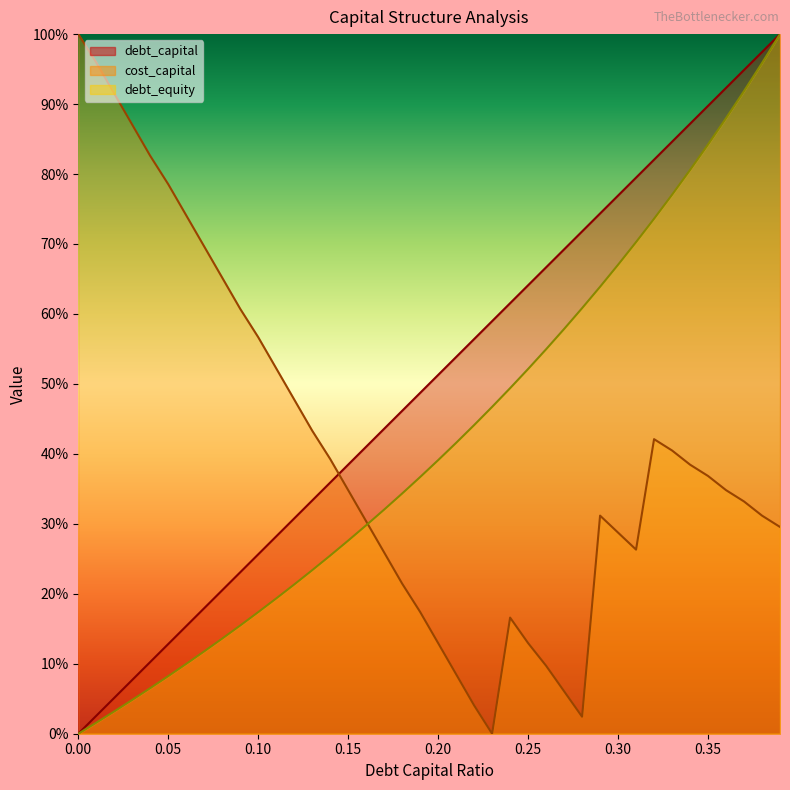

What is the difference between the highest and lowest values at 0.08?

0.5